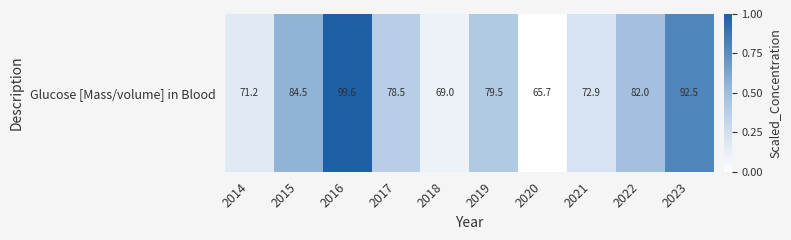

What is the greatest value displayed?

1.0